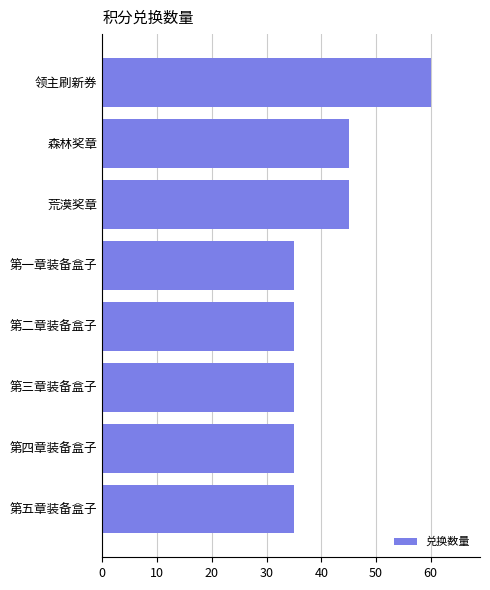

What is the average value?

41